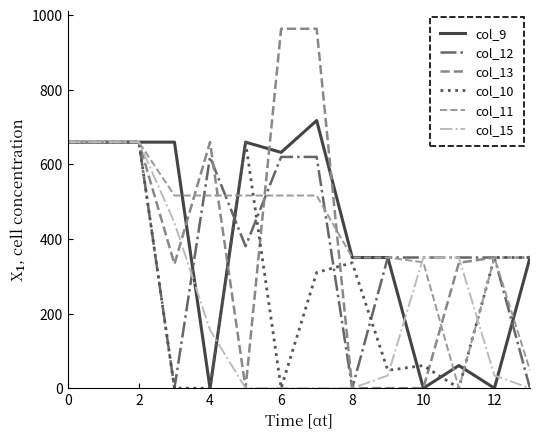

Reading left to right, transcribe all the data shown in this chart.

col_9: 659.0	659.0	659.0	659.0	0.0	659.0	631.6	716.9	350.0	350.0	0.0	60.7	0.0	350.0
col_12: 659.0	659.0	659.0	0.0	619.4	380.1	619.4	619.4	0.0	350.0	350.0	350.0	350.0	0.0
col_13: 659.0	659.0	659.0	332.3	659.0	0.0	962.7	962.7	0.0	0.0	0.0	335.9	350.0	350.0
col_10: 659.0	659.0	659.0	0.0	0.0	659.0	0.0	310.0	335.9	47.8	60.7	0.0	350.0	350.0
col_11: 659.0	659.0	659.0	516.0	516.0	516.0	516.0	516.0	350.0	350.0	337.1	0.0	350.0	47.8
col_15: 659.0	659.0	659.0	443.0	156.0	0.0	0.0	0.0	0.0	33.9	350.0	350.0	33.9	0.0